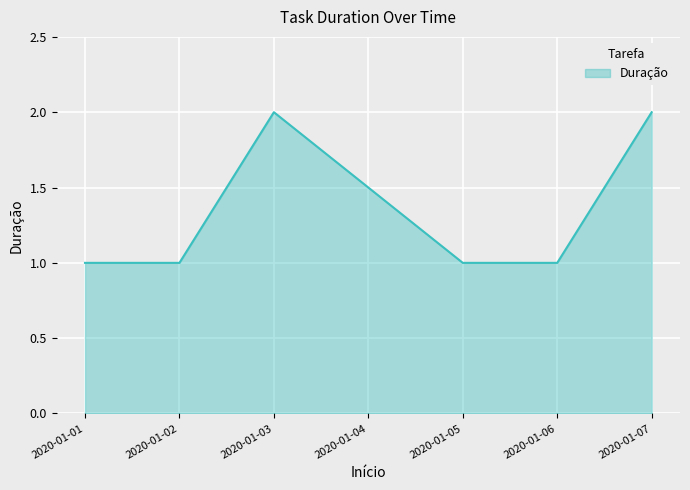

What is the maximum value shown in the chart?

2